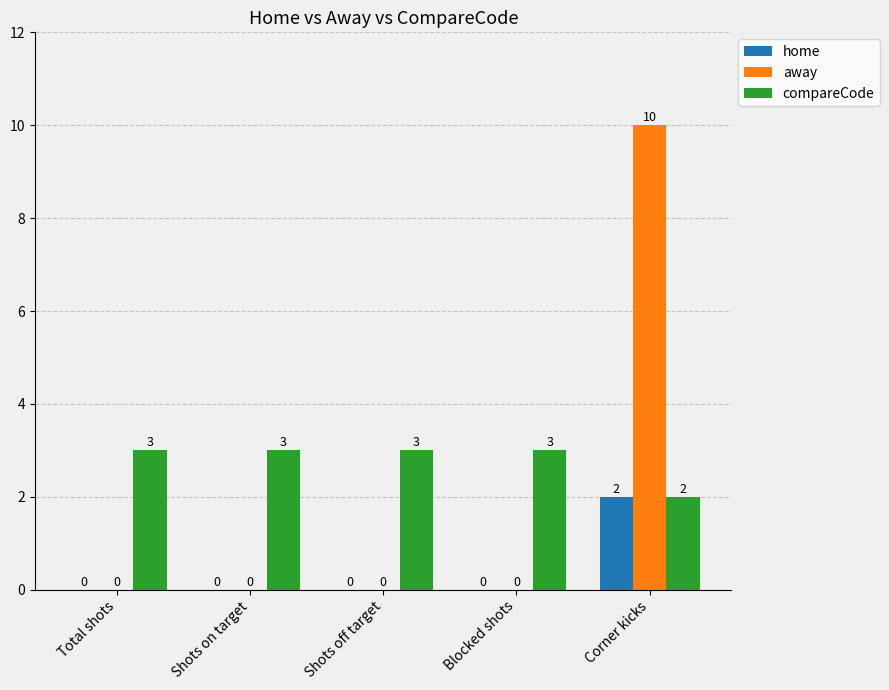

Reading left to right, transcribe all the data shown in this chart.

home: 0	0	0	0	2
away: 0	0	0	0	10
compareCode: 3	3	3	3	2